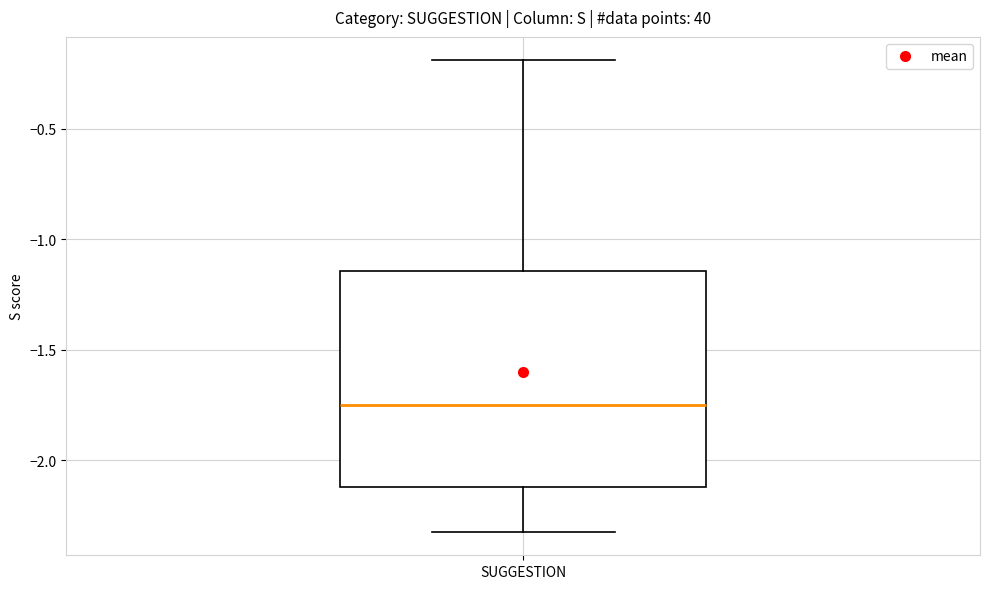

Read this box plot against the y-axis: the position of the median line, the range covered by the box, and the ends of both whiskers. The values are not printed on the chart, so give them approximately, as read against the axis.

median -1.75, box -2.10 to -1.15, whiskers -2.30 to -0.20